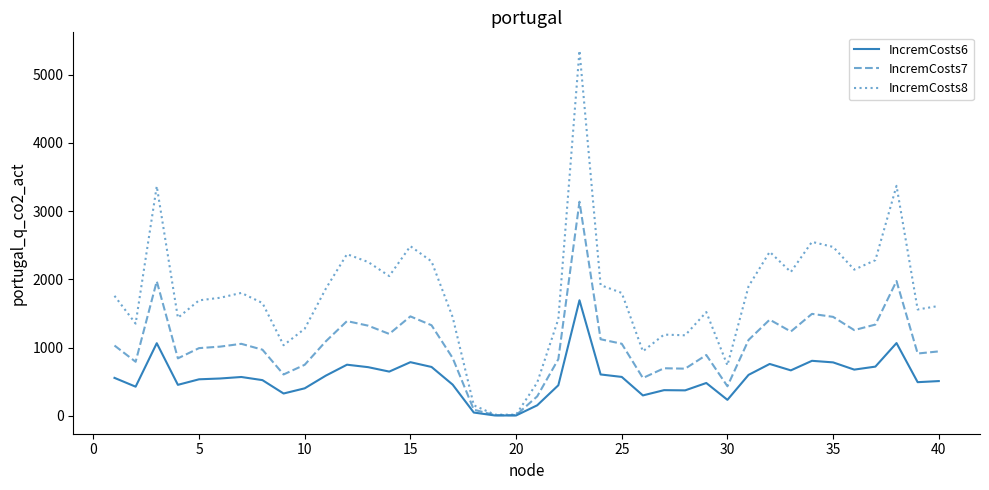

Which series has the largest range (max minus min)?

IncremCosts8